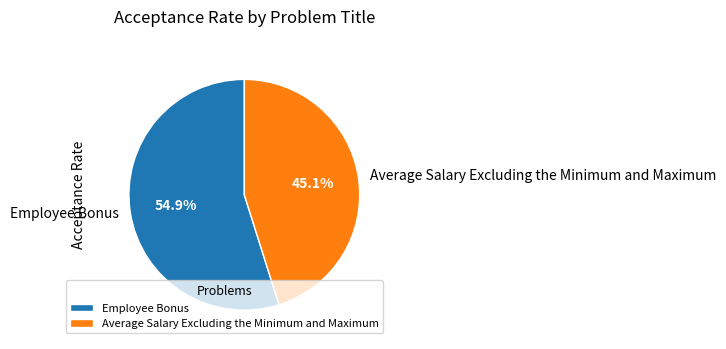

How many segments does this pie chart have?

2